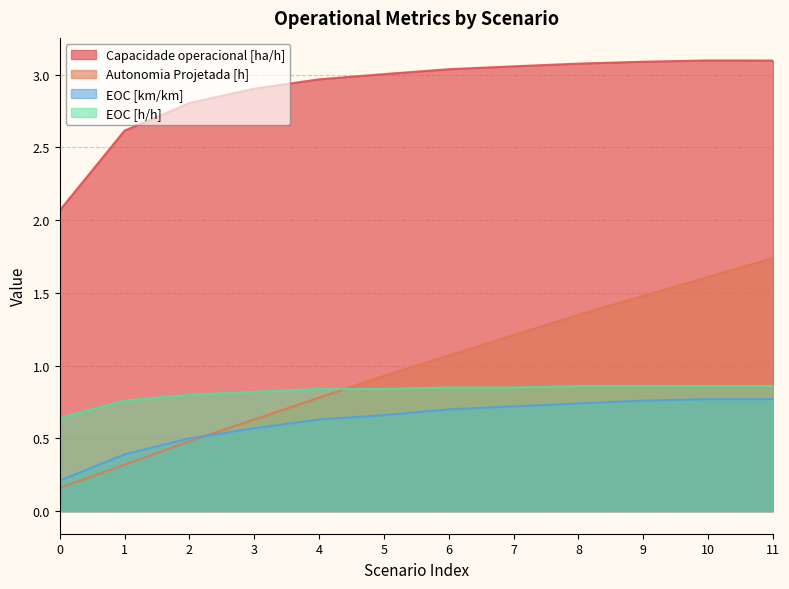

Between 6 and 10, which series saw the biggest shift?

Autonomia Projetada [h]